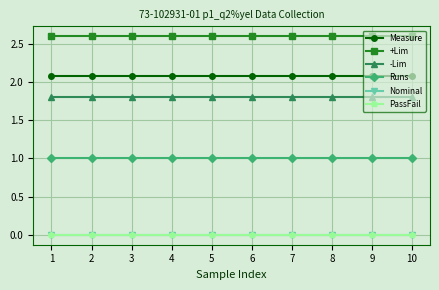

The Measure series shows 3.5 at 1. True or false?

False